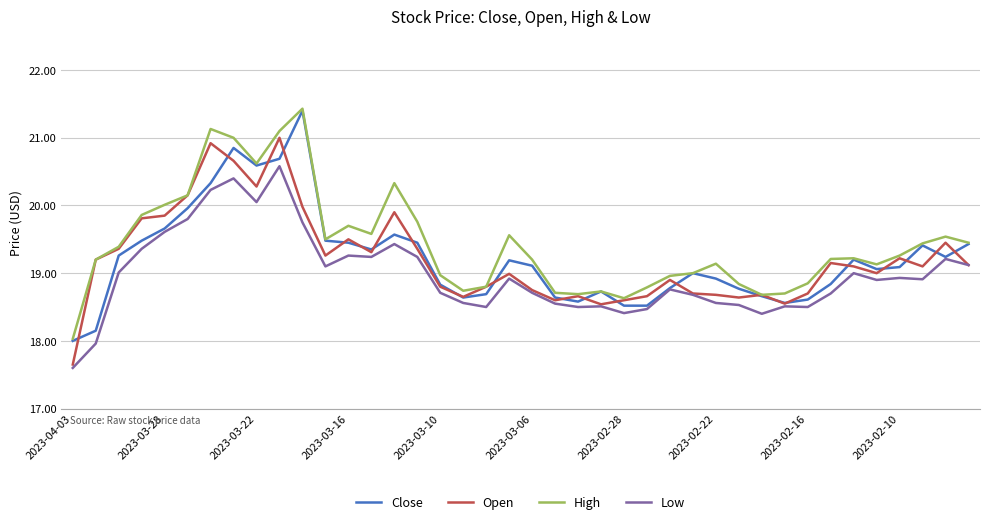

What is the maximum value for Low?

20.6